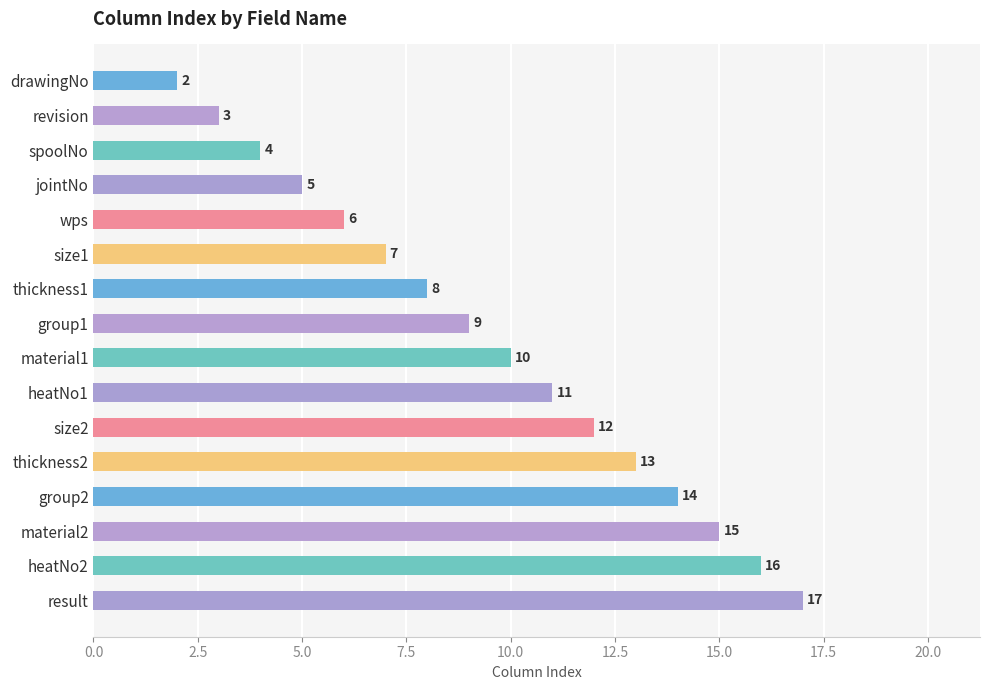

What is the label of the 9th bar from the top?

material1